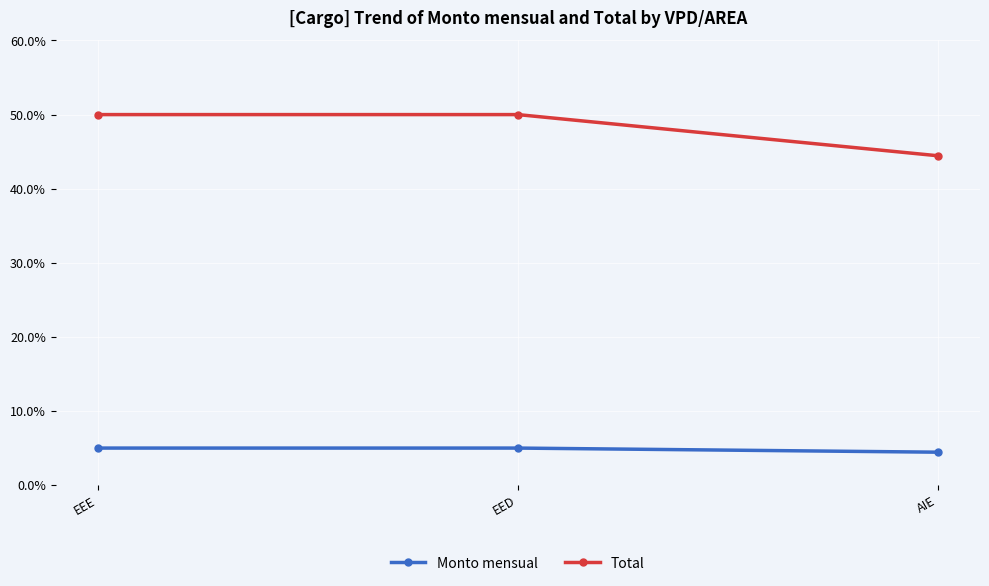

Is it true that Total equals 44.4 at AIE?

True